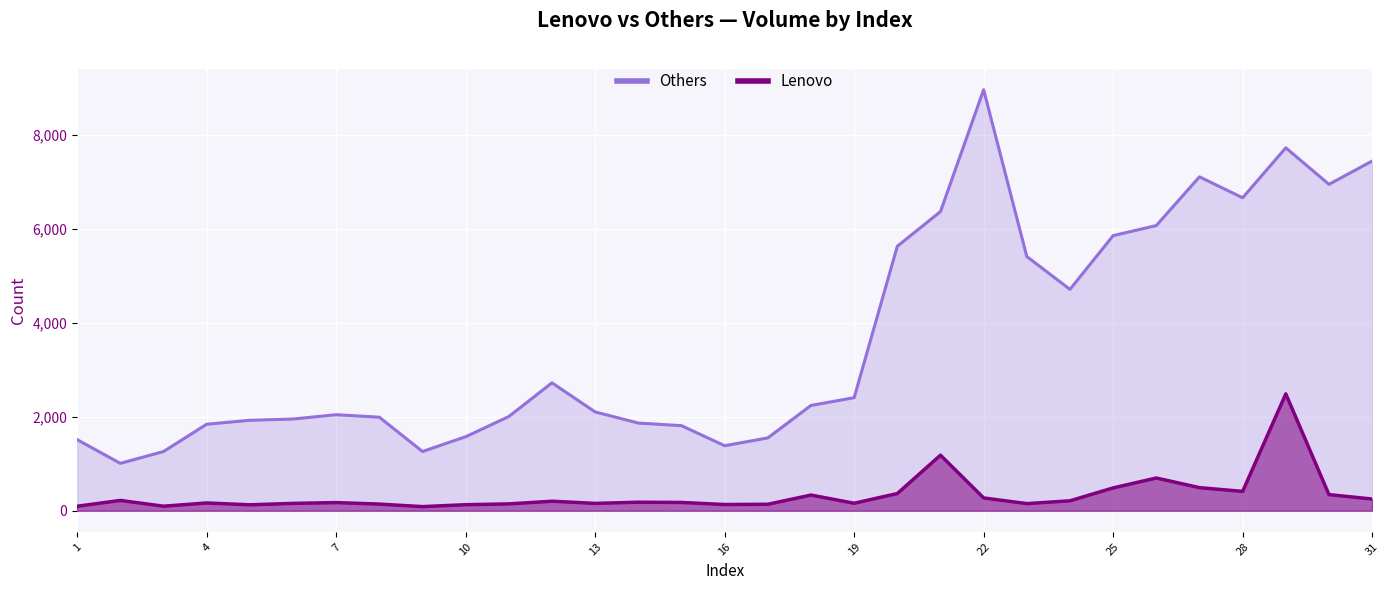

Where does the Others series first go above 2103?

12